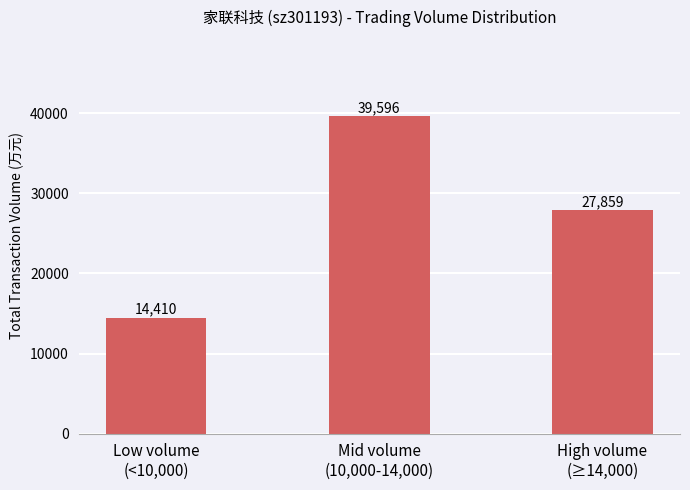

Reading left to right, transcribe all the data shown in this chart.

Low volume
(<10,000)=14410	Mid volume
(10,000-14,000)=39596	High volume
(≥14,000)=27859